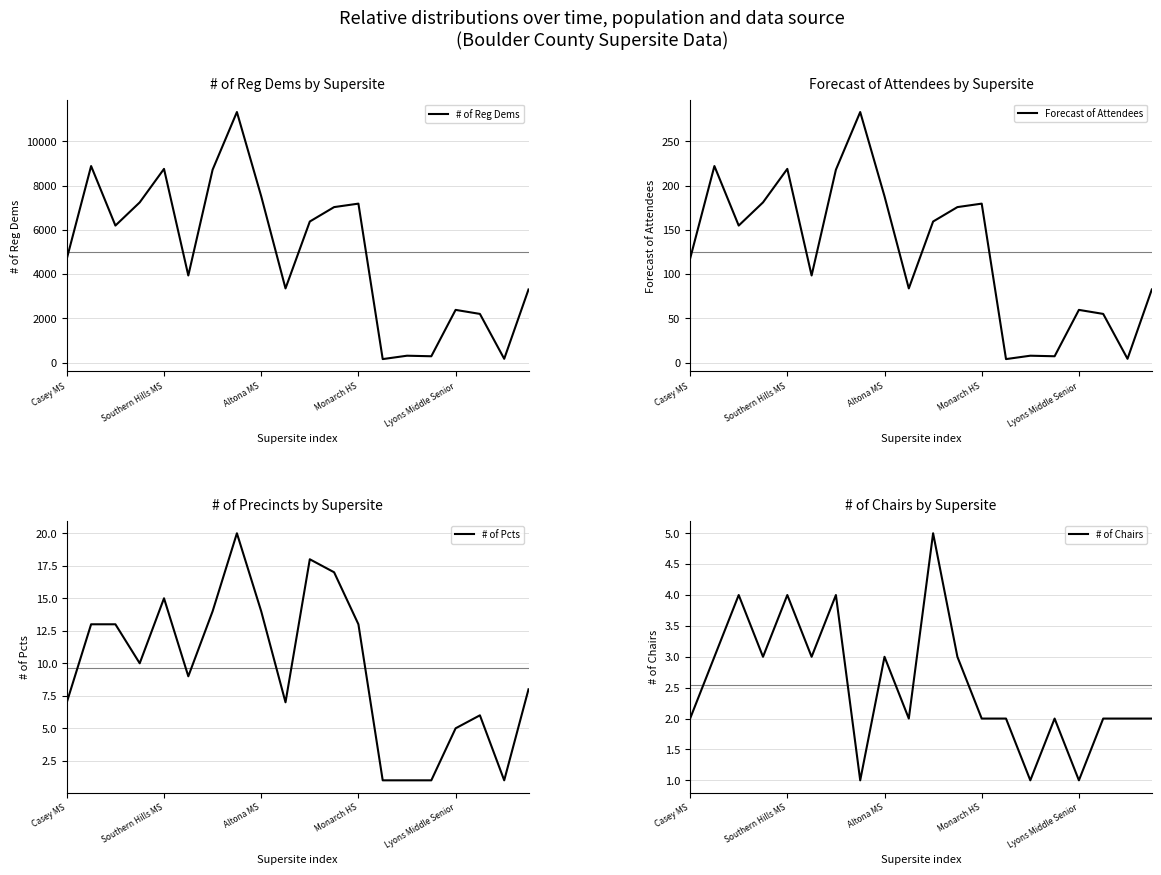

What is the label of the 6th point from the right?

14